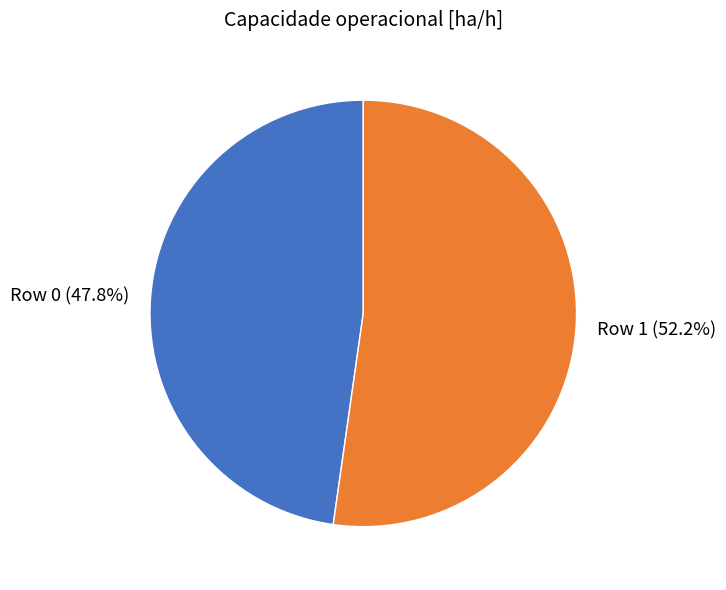

What is the majority slice?

Row 1